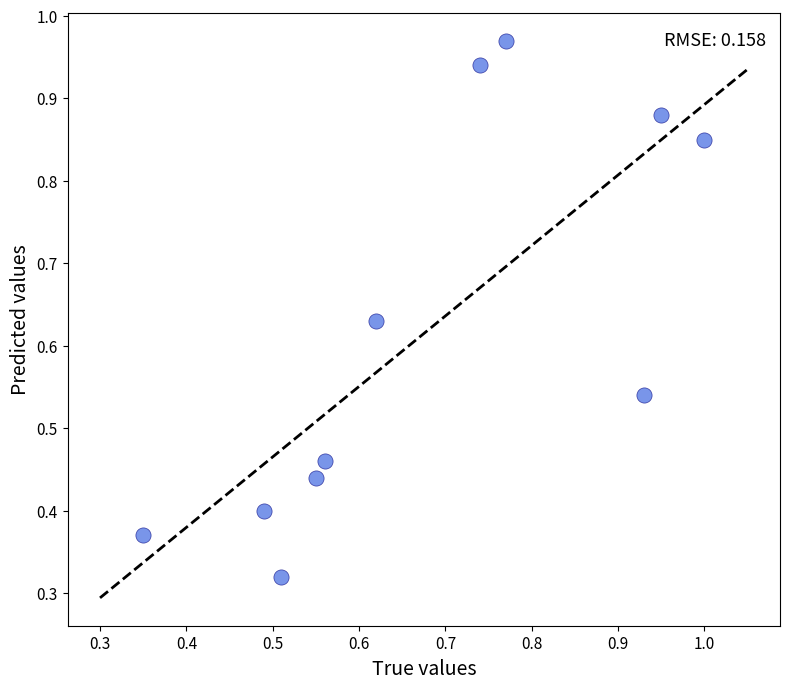

What is the average X value?

0.7